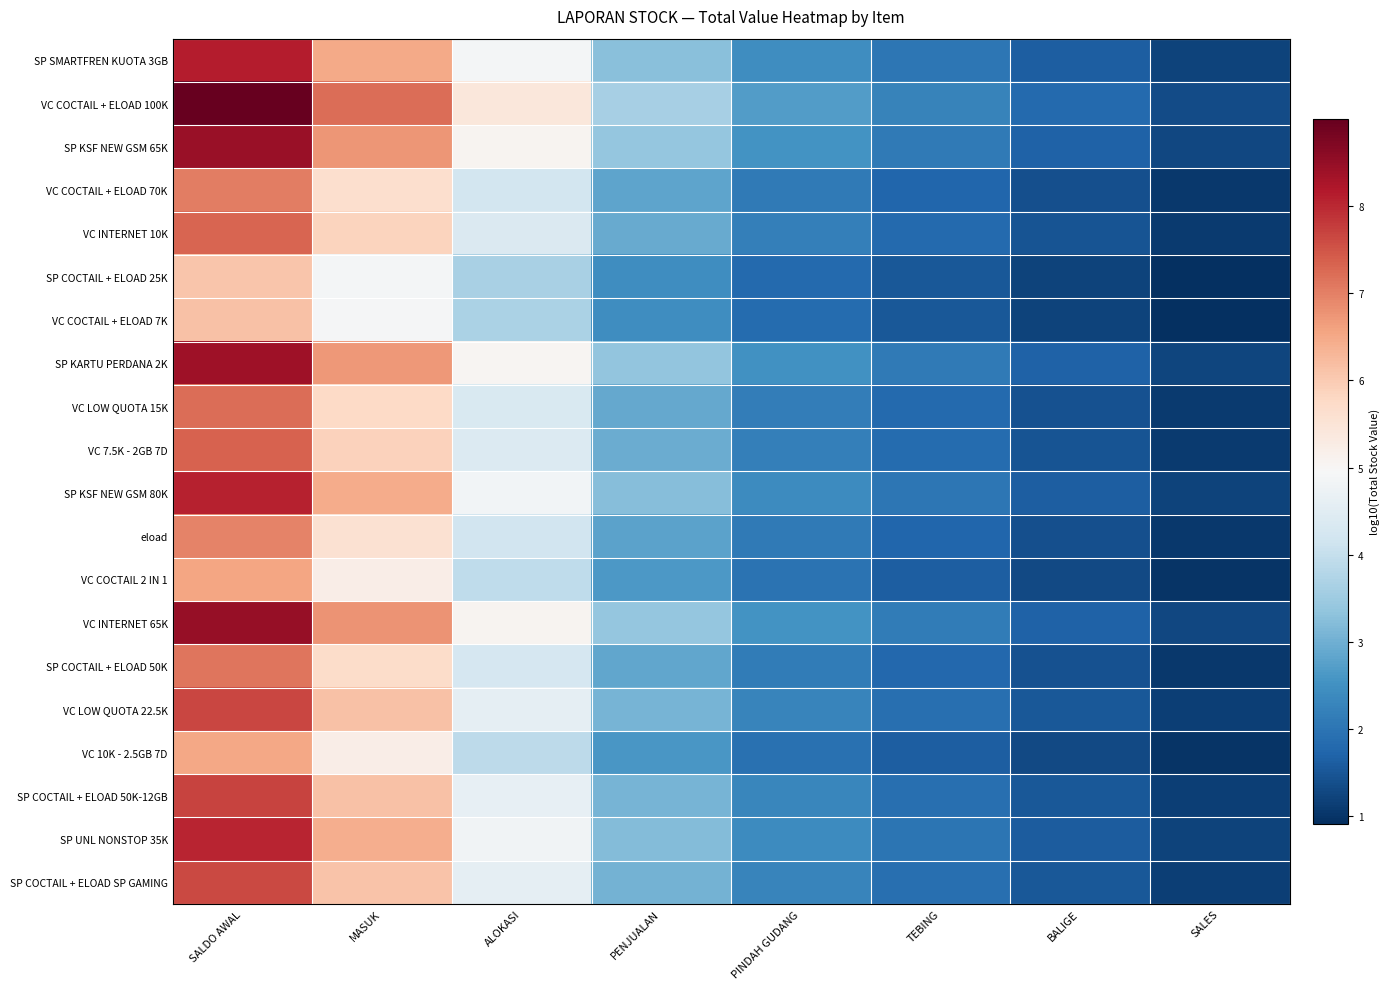

Which category has the highest value across all series?

SALDO AWAL